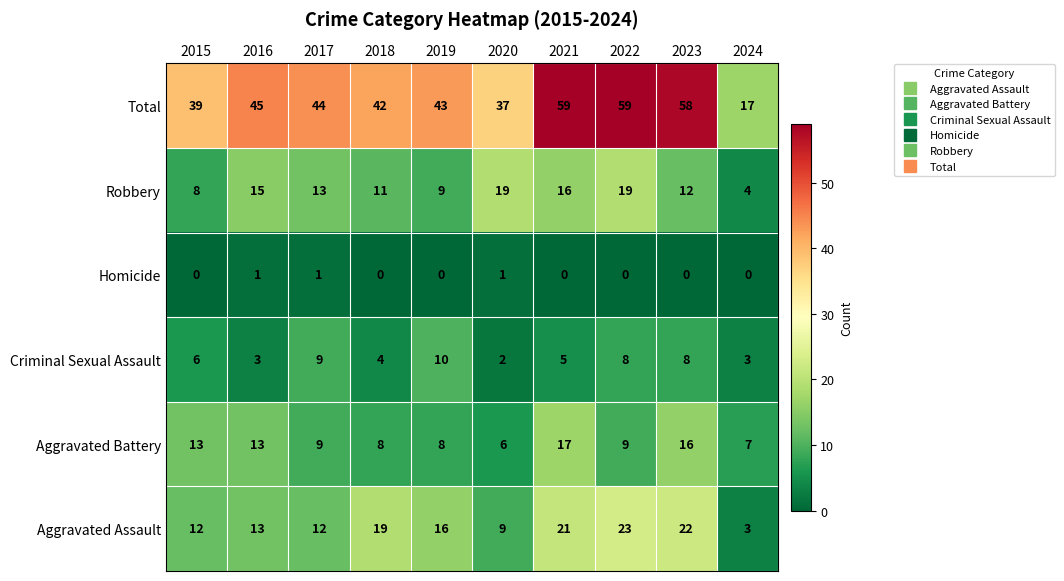

What is the sum of the Aggravated Assault values at 2018 and 2020?

28